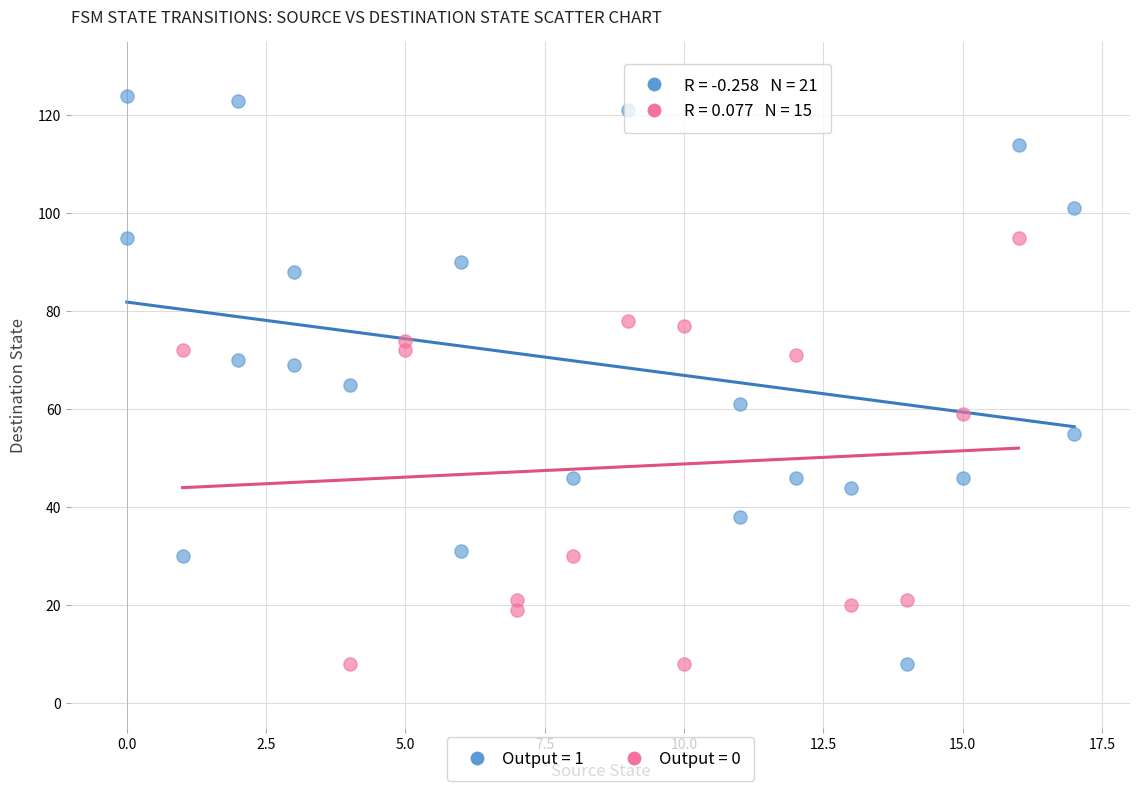

Which series contains the highest Y value?

Output = 1